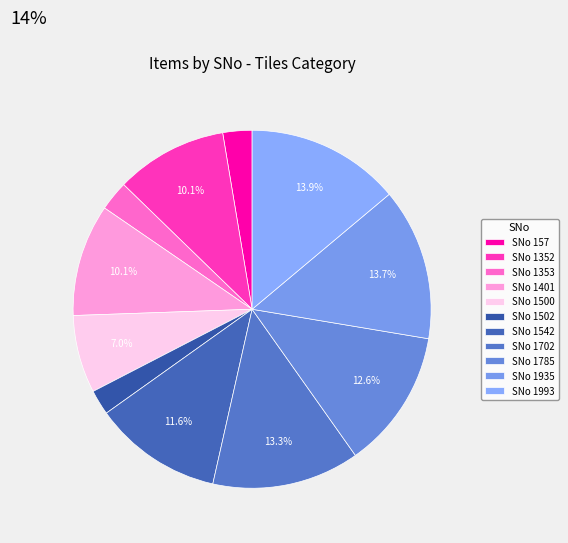

To the nearest percent, what is the difference between the largest and smallest slice percentages?

12%